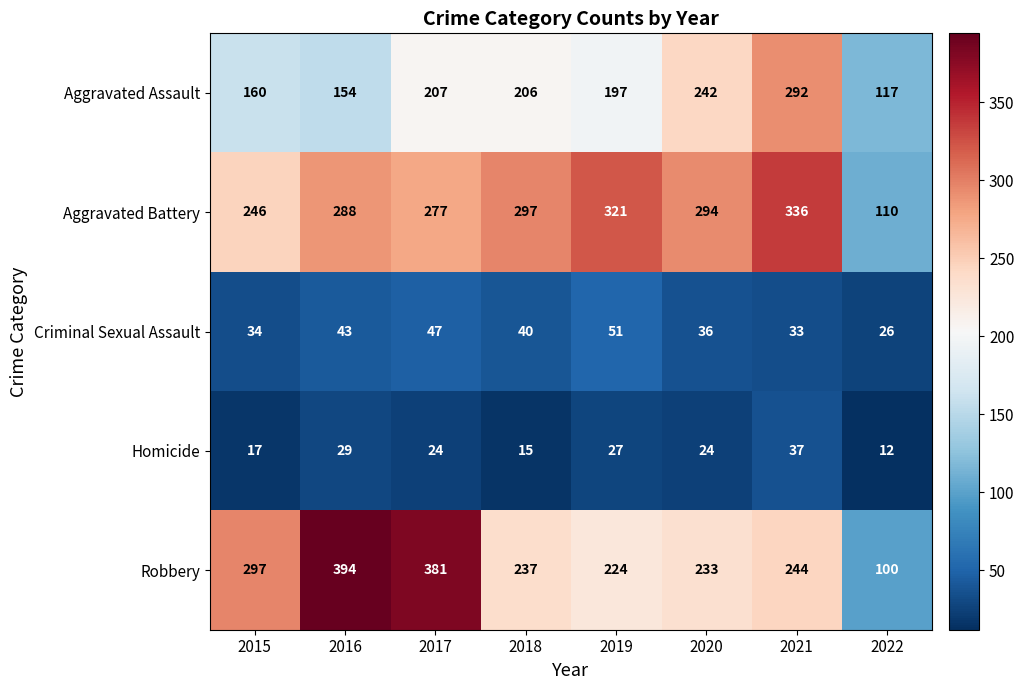

What is the difference between the maximum and minimum values in the Criminal Sexual Assault series?

25